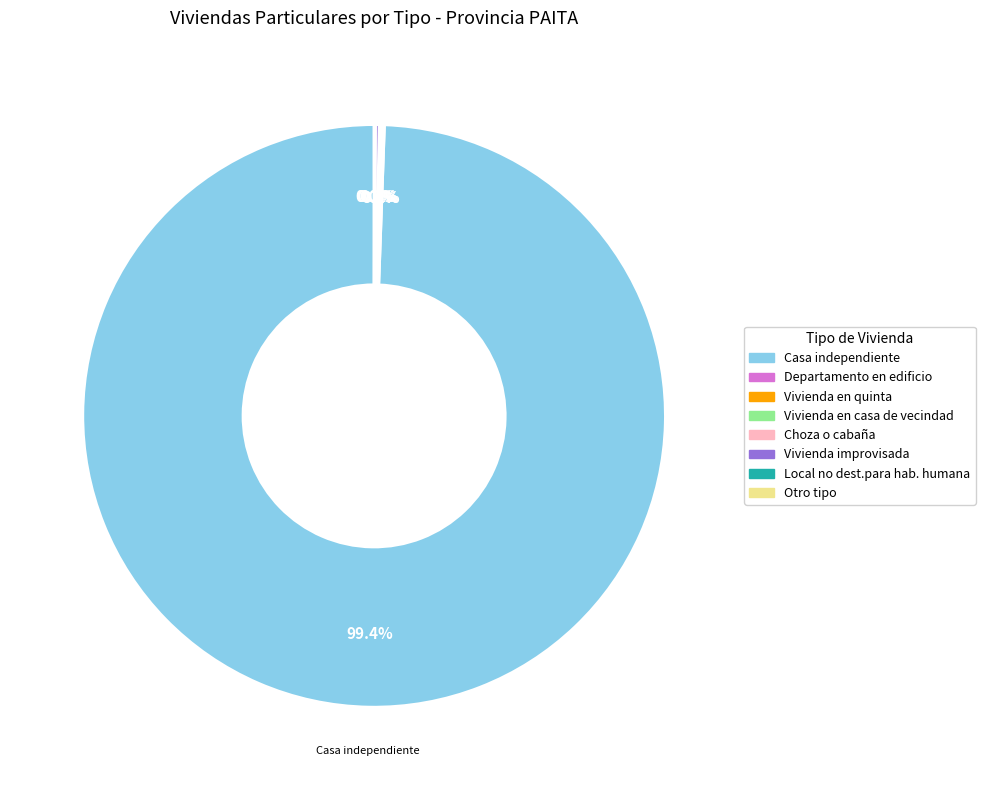

What is the largest slice in the pie chart?

Casa independiente